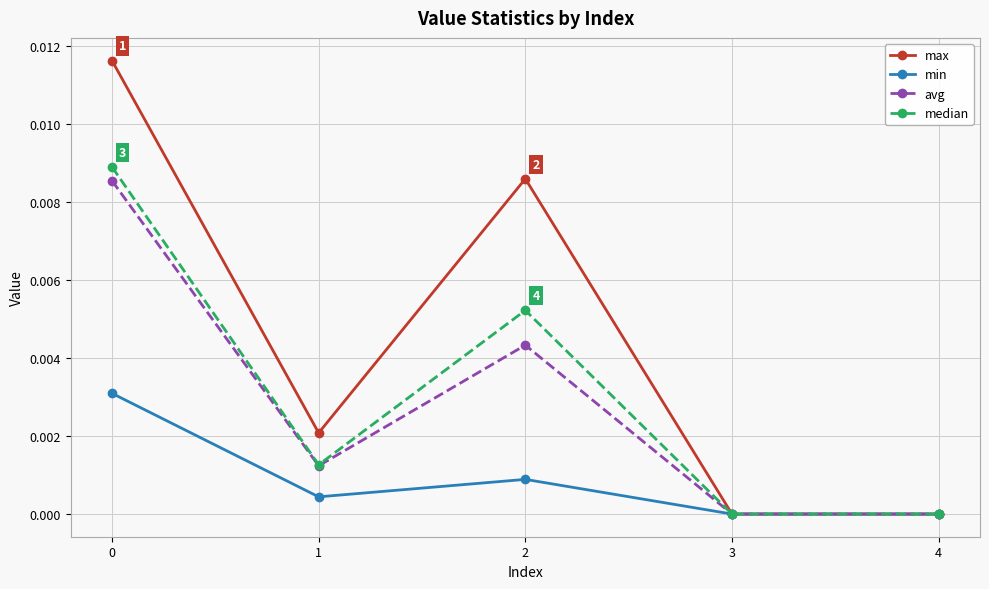

Where is the first local maximum for avg?

2